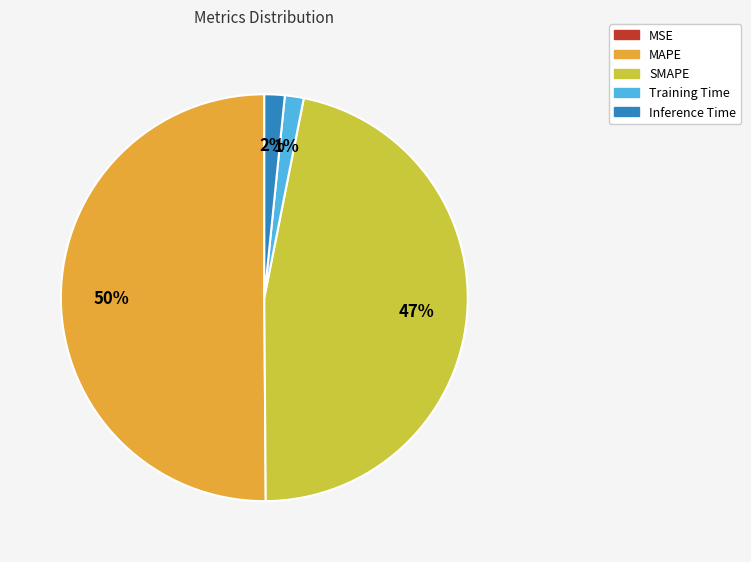

Which category accounts for the majority?

MAPE